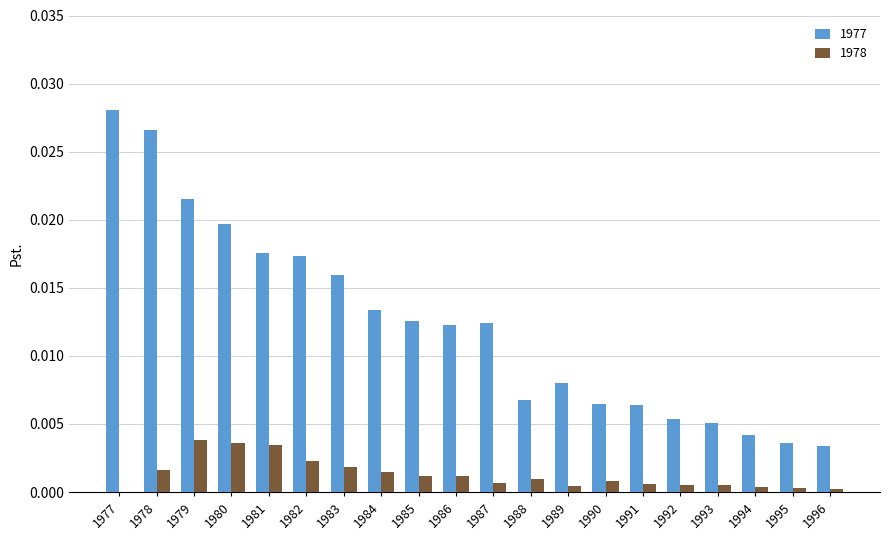

Which series changed the most between 1978 and 1990?

1977